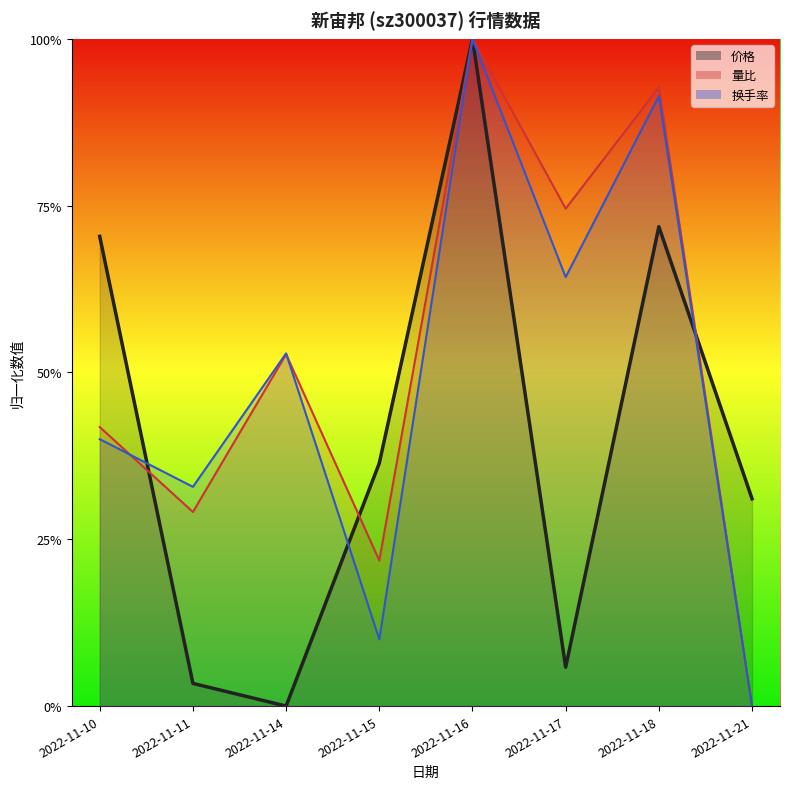

Rank the categories by 量比 value from lowest to highest.

2022-11-21, 2022-11-15, 2022-11-11, 2022-11-10, 2022-11-14, 2022-11-17, 2022-11-18, 2022-11-16